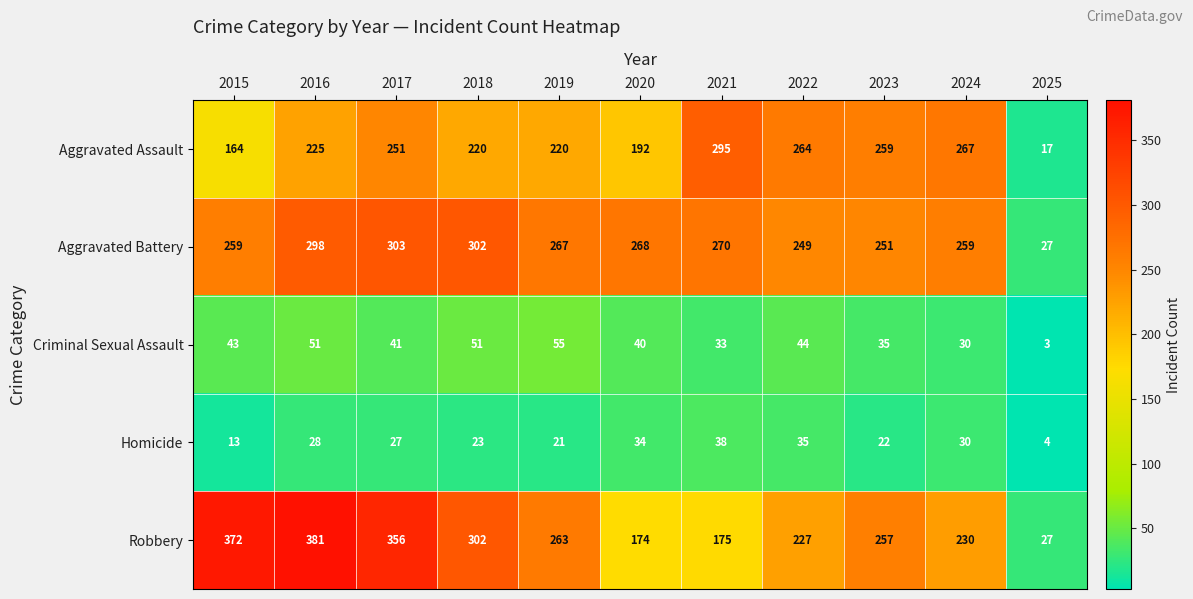

Which category has the lowest value in the Aggravated Battery series?

2025